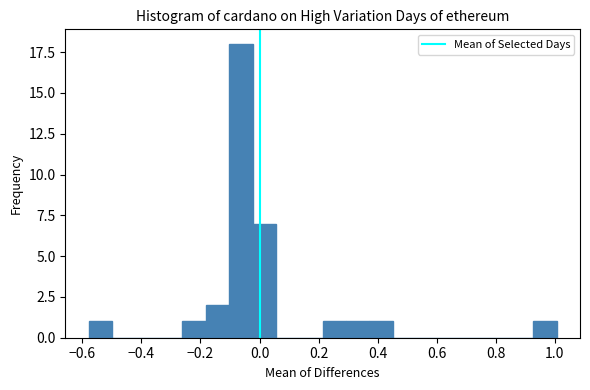

Read against the x-axis, roughly where is the centre of the tallest bar?

-0.06